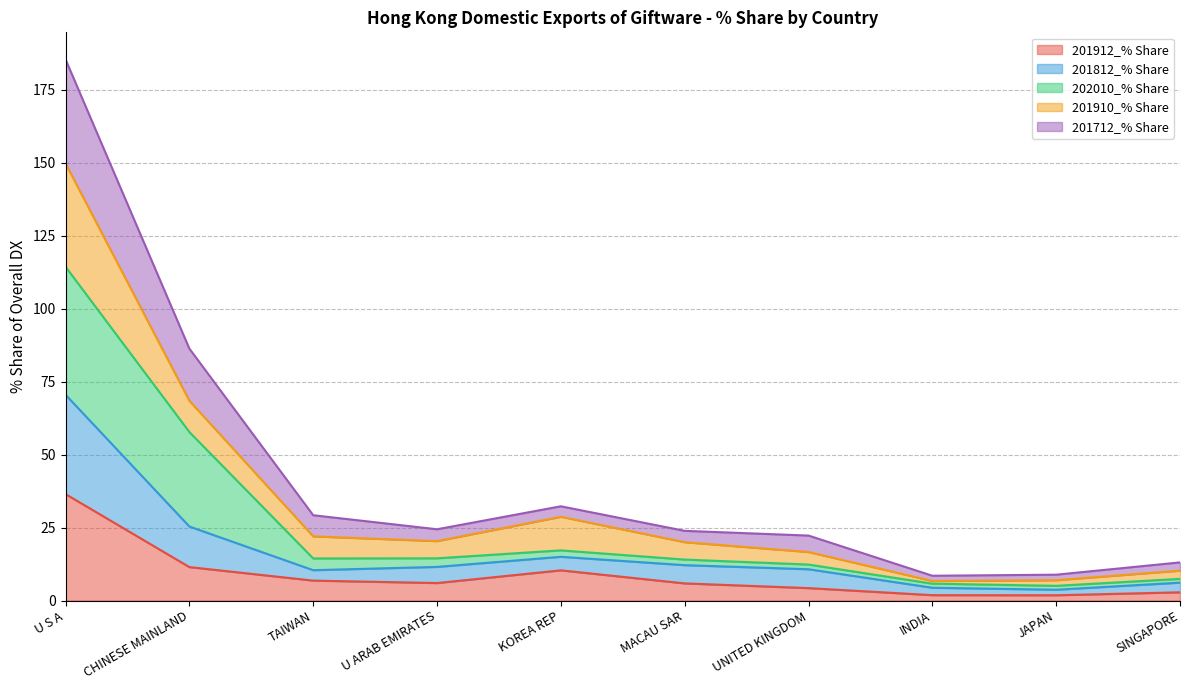

At which category is the sum across all series the highest?

U S A